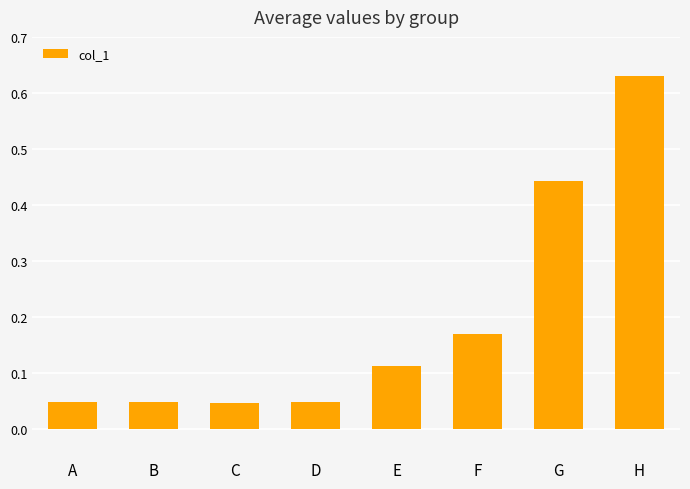

Which has a higher value, H or E?

H